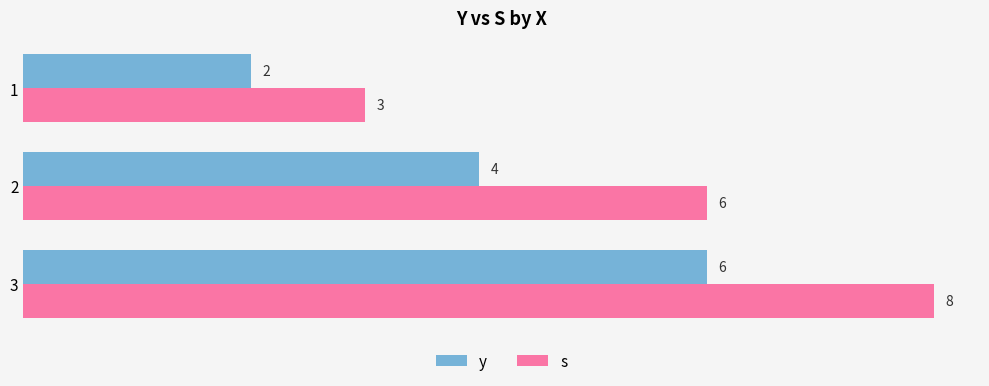

Rank the series by their maximum value, from highest to lowest.

s, y